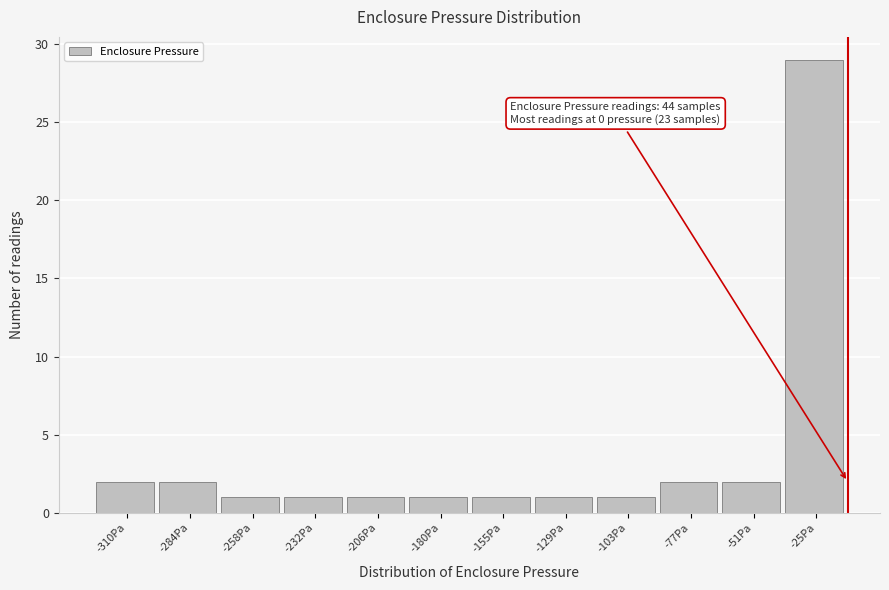

Reading left to right, list all the values displayed in this chart.

-310Pa=2	-284Pa=2	-258Pa=1	-232Pa=1	-206Pa=1	-180Pa=1	-155Pa=1	-129Pa=1	-103Pa=1	-77Pa=2	-51Pa=2	-25Pa=29